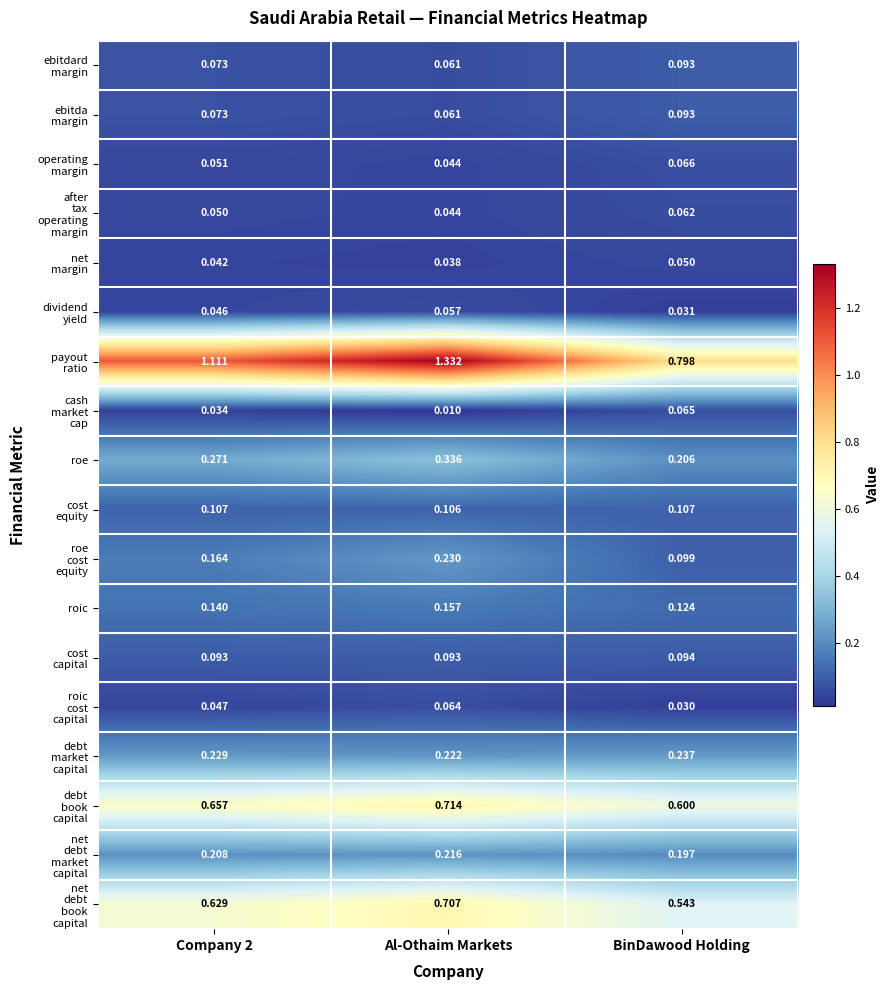

Which category has the highest value across all series?

Al-Othaim Markets